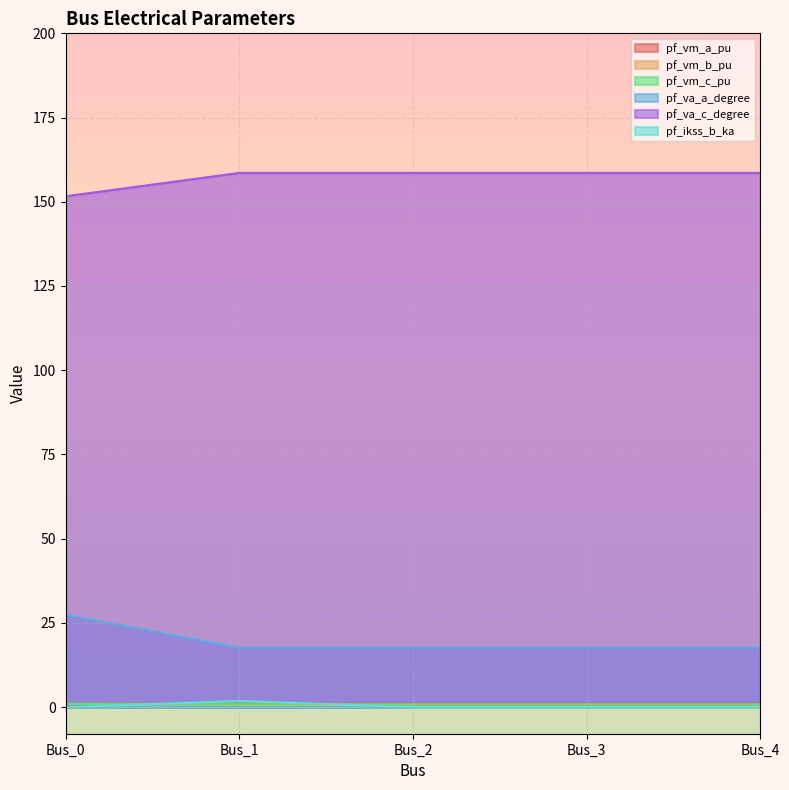

Count the number of data series in this chart.

6